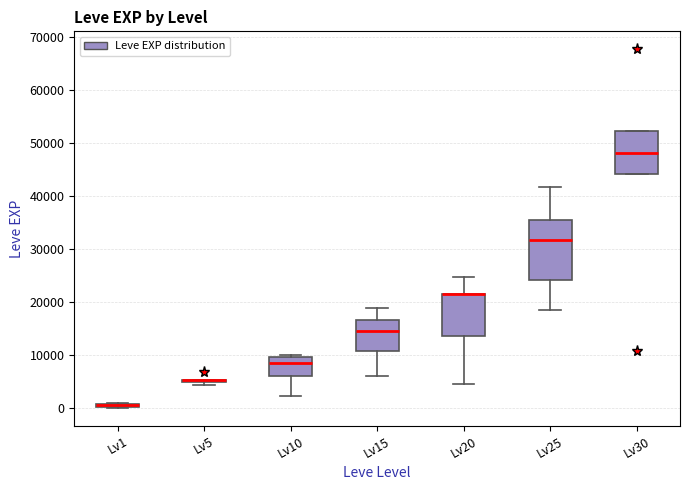

Where is the lower edge of the box for Lv1 on the y-axis? The values are not printed on the chart, so give them approximately, as read against the axis.

0